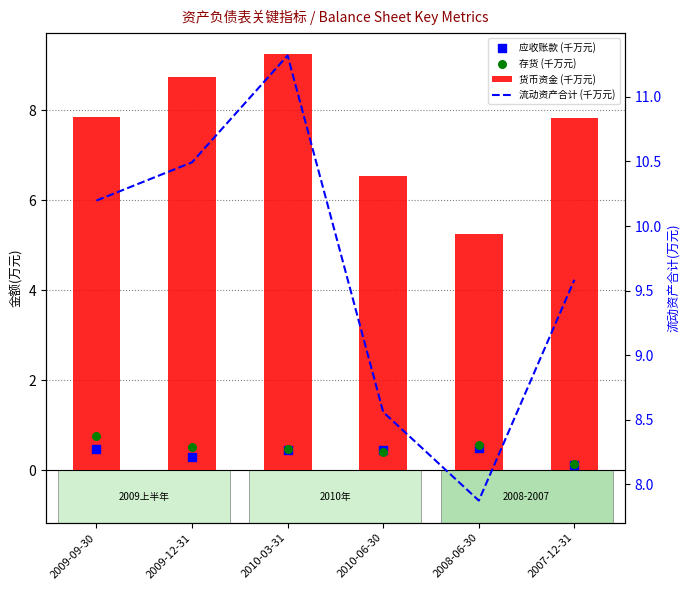

At which category is the sum across all series the highest?

2010-03-31